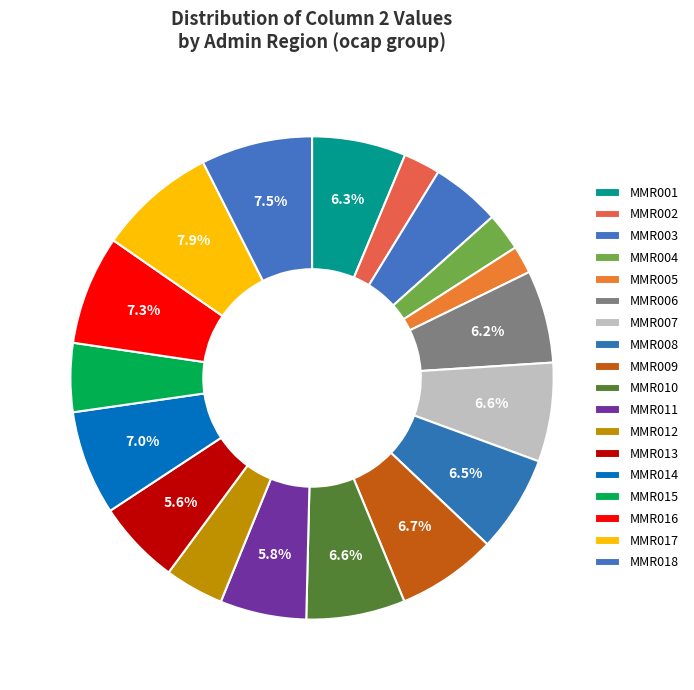

True or false: MMR012 accounts for 1% of the total.

False